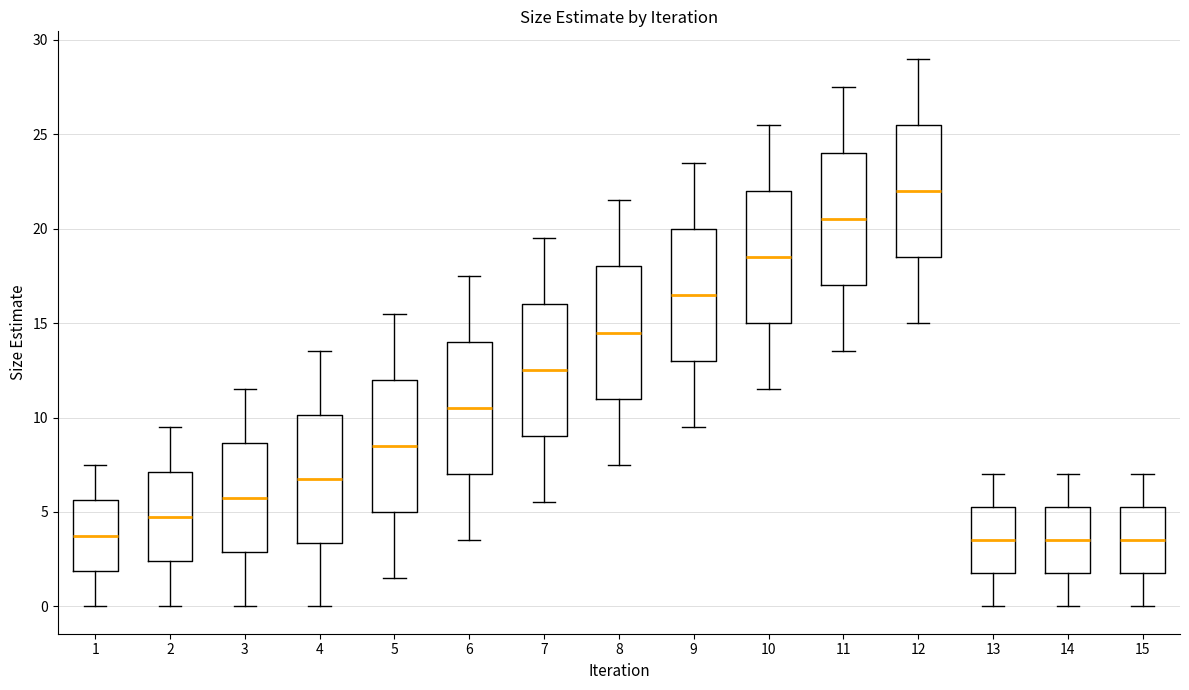

Reading left to right, transcribe this box plot: for each box, give where its median line is, the range the box spans, and where its two whiskers end, as read against the y-axis. The values are not printed on the chart, so give them approximately, as read against the axis.

1: median 4.0, box 2.0 to 5.5, whiskers 0.0 to 7.5
2: median 5.0, box 2.5 to 7.0, whiskers 0.0 to 9.5
3: median 6.0, box 3.0 to 8.5, whiskers 0.0 to 11.5
4: median 7.0, box 3.5 to 10.0, whiskers 0.0 to 13.5
5: median 8.5, box 5.0 to 12.0, whiskers 1.5 to 15.5
6: median 10.5, box 7.0 to 14.0, whiskers 3.5 to 17.5
7: median 12.5, box 9.0 to 16.0, whiskers 5.5 to 19.5
8: median 14.5, box 11.0 to 18.0, whiskers 7.5 to 21.5
9: median 16.5, box 13.0 to 20.0, whiskers 9.5 to 23.5
10: median 18.5, box 15.0 to 22.0, whiskers 11.5 to 25.5
11: median 20.5, box 17.0 to 24.0, whiskers 13.5 to 27.5
12: median 22.0, box 18.5 to 25.5, whiskers 15.0 to 29.0
13: median 3.5, box 2.0 to 5.5, whiskers 0.0 to 7.0
14: median 3.5, box 2.0 to 5.5, whiskers 0.0 to 7.0
15: median 3.5, box 2.0 to 5.5, whiskers 0.0 to 7.0